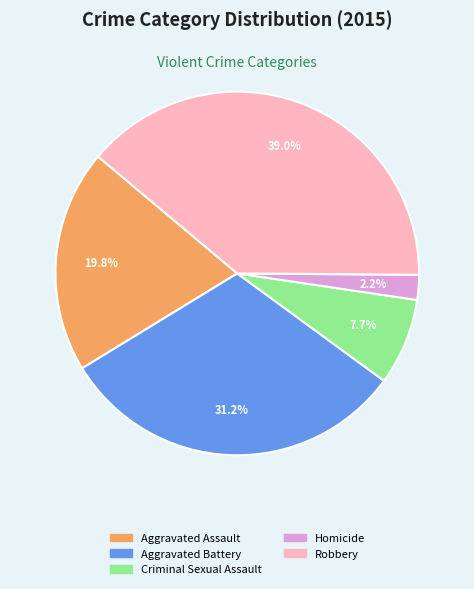

To the nearest percent, what portion does Homicide represent?

2%